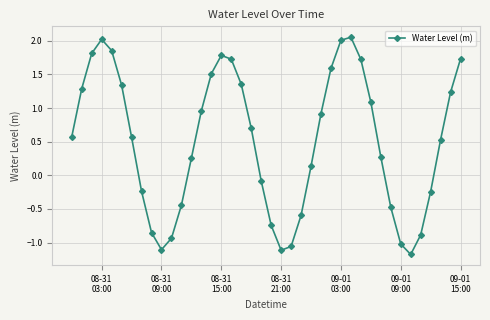

True or false: the data has more than 2 interior local peaks.

True